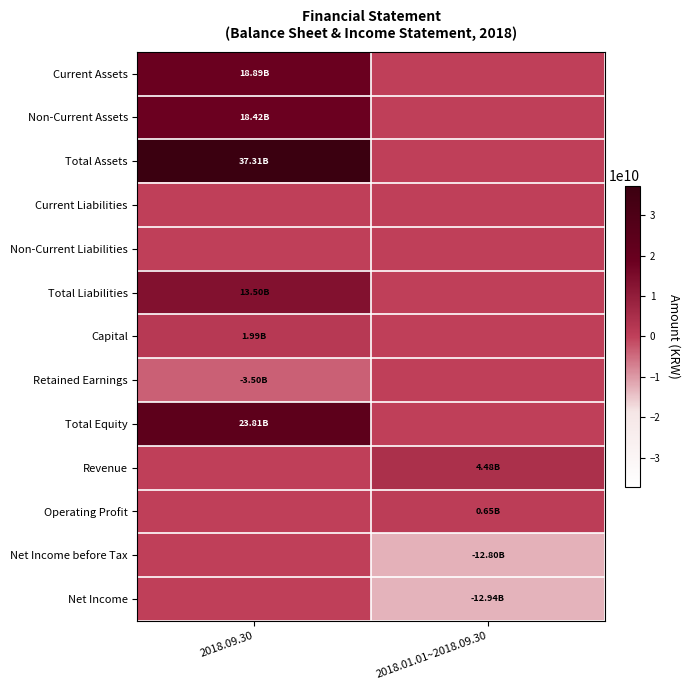

What is the difference between the highest and lowest values at 2018.01.01~2018.09.30?

17414226382